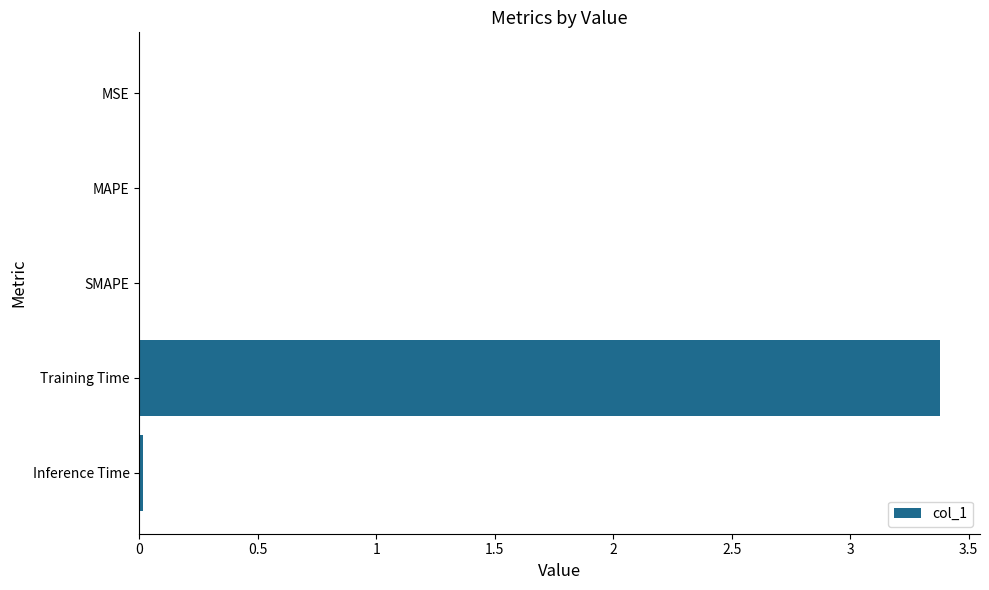

Are the bars horizontal?

Yes